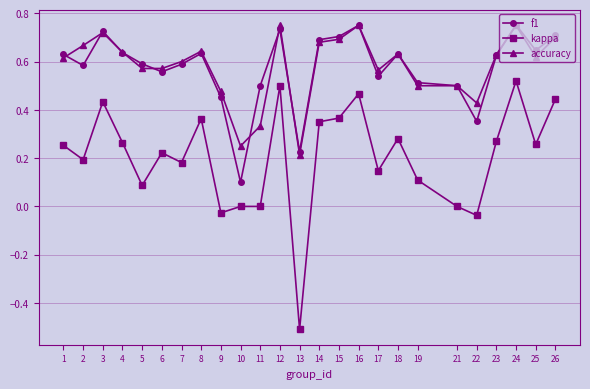

Is it true that accuracy equals 0.1 at 10?

False